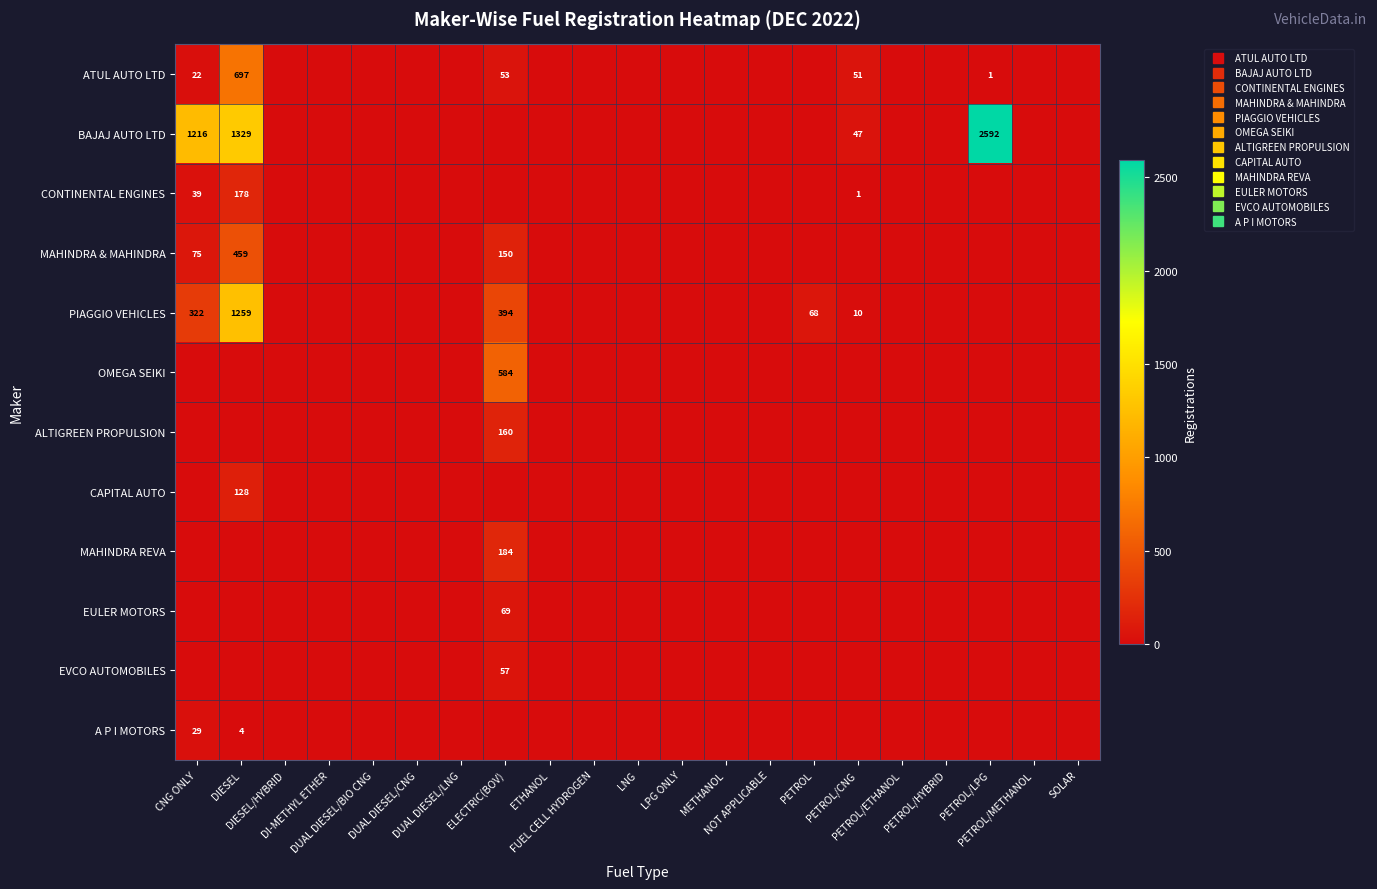

List the labels in order of A P I MOTORS value, largest first.

CNG ONLY, DIESEL, DIESEL/HYBRID, DI-METHYL ETHER, DUAL DIESEL/BIO CNG, DUAL DIESEL/CNG, DUAL DIESEL/LNG, ELECTRIC(BOV), ETHANOL, FUEL CELL HYDROGEN, LNG, LPG ONLY, METHANOL, NOT APPLICABLE, PETROL, PETROL/CNG, PETROL/ETHANOL, PETROL/HYBRID, PETROL/LPG, PETROL/METHANOL, SOLAR